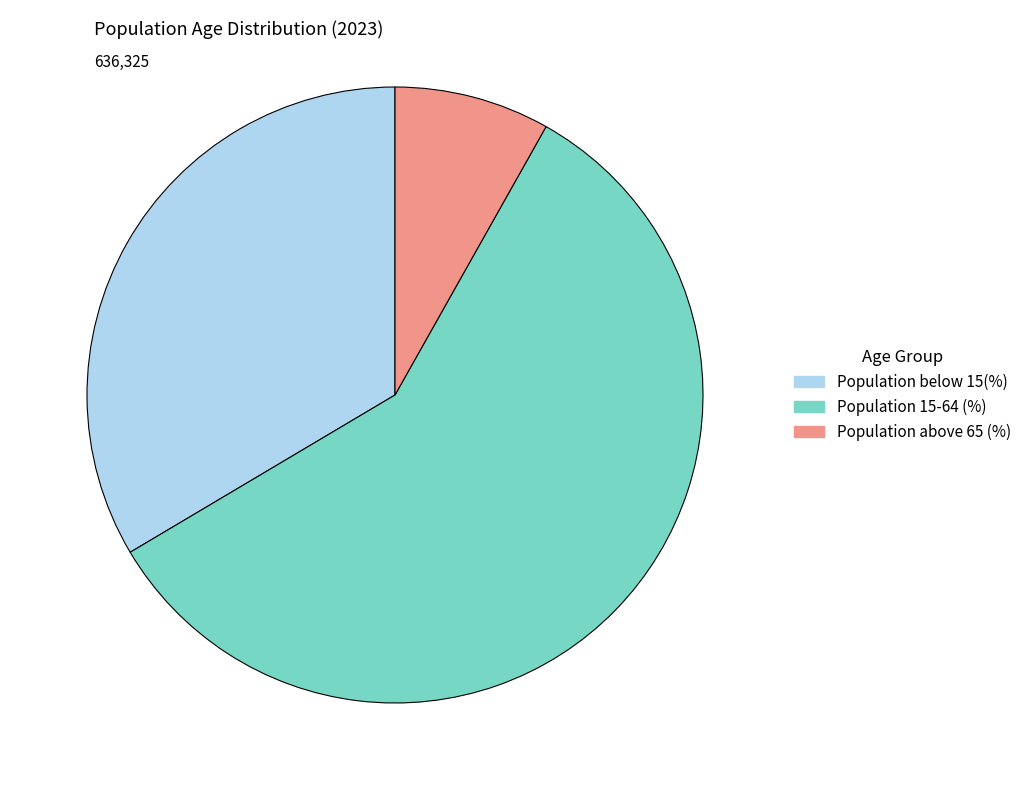

Which category accounts for the majority?

Population 15-64 (%)